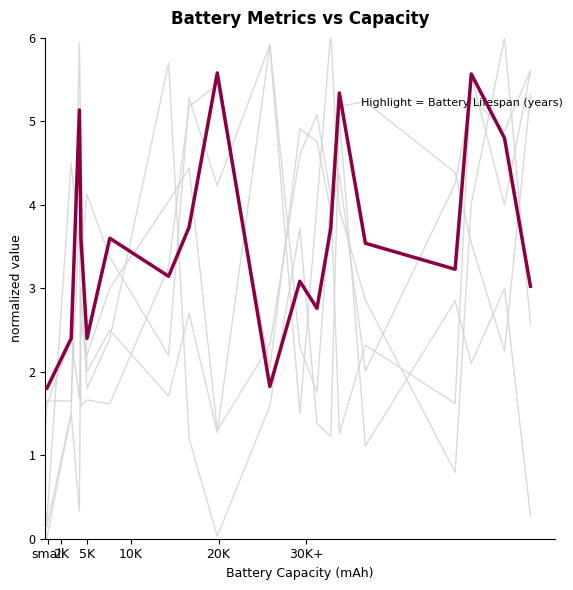

What is the label of the 6th point from the left?

5K